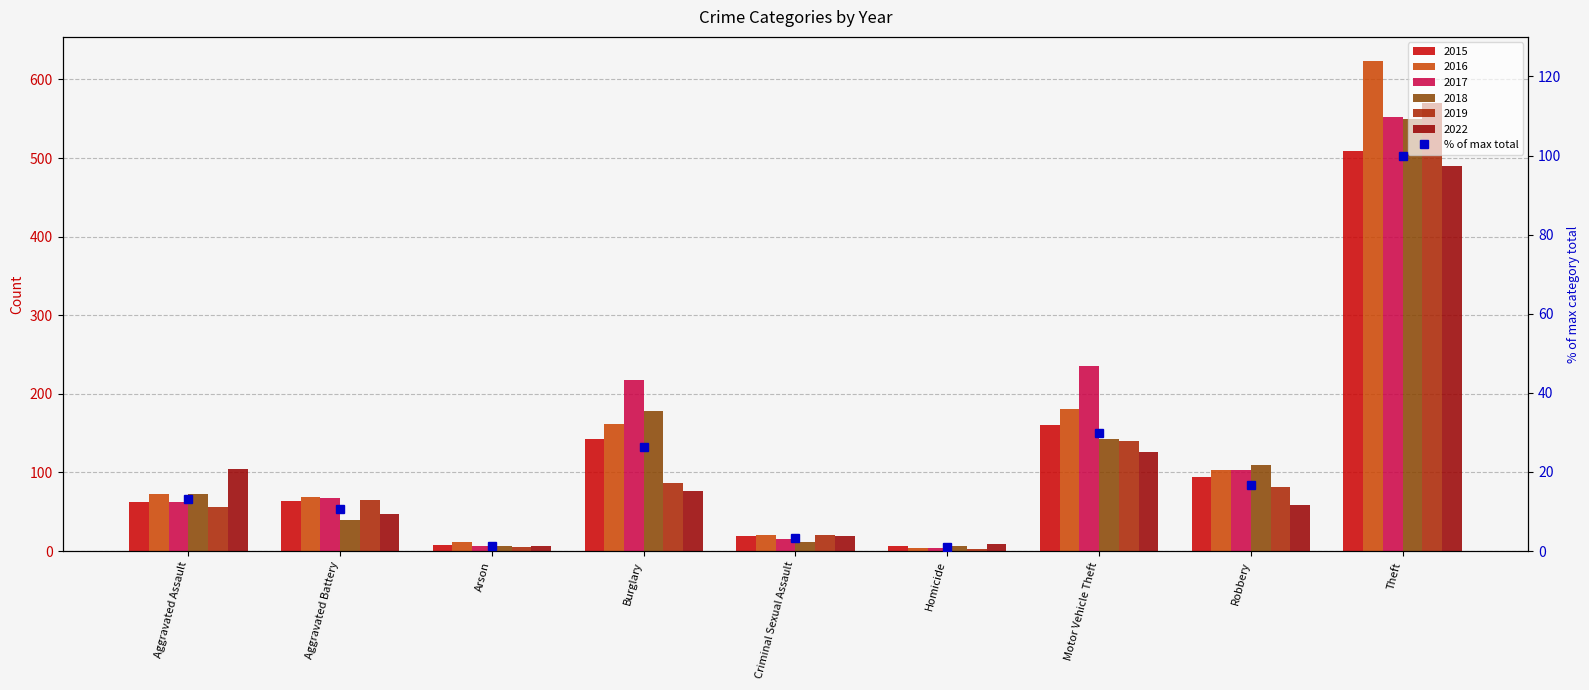

Are the bars horizontal?

No